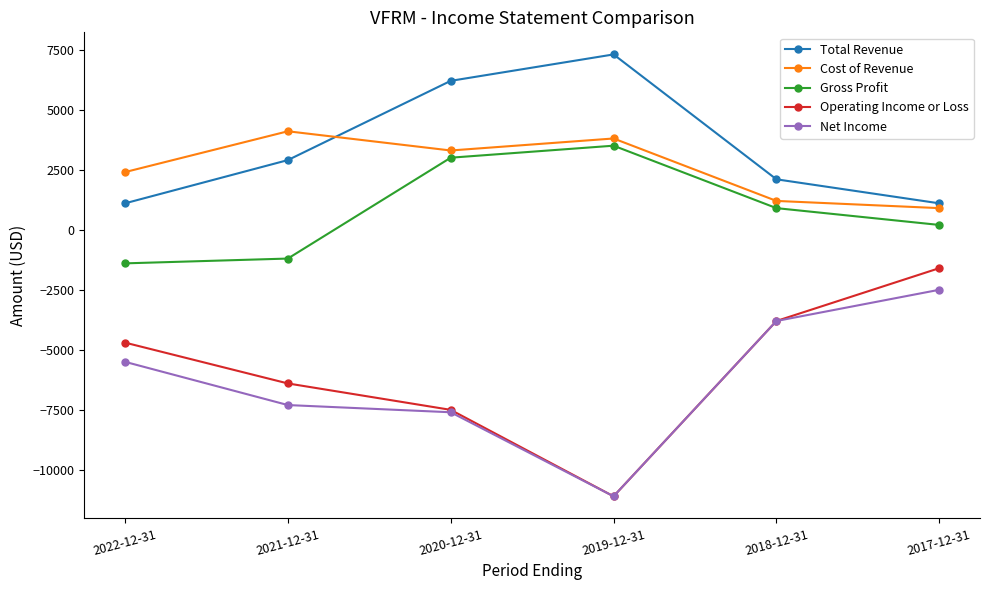

Is this an area chart (filled region under the line)?

No